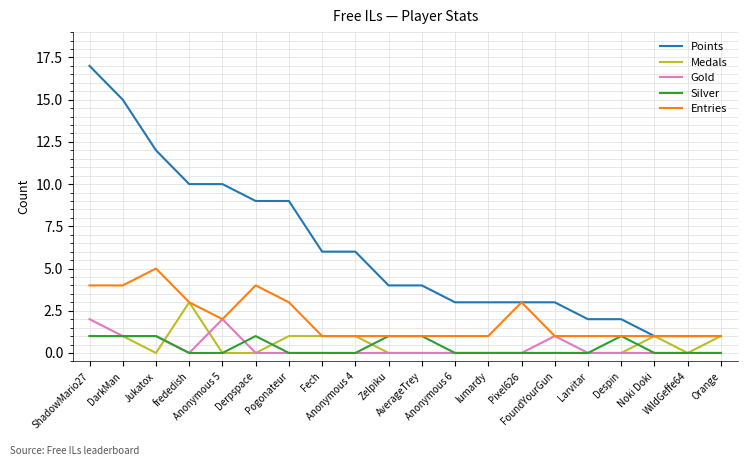

The Points series shows 1 at Despin. True or false?

False